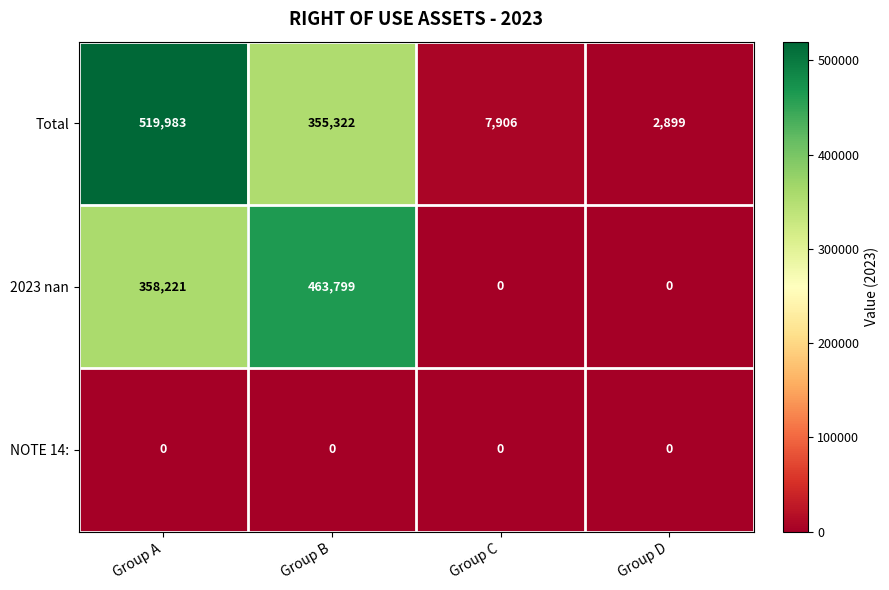

Which series has the largest total across all categories?

Total